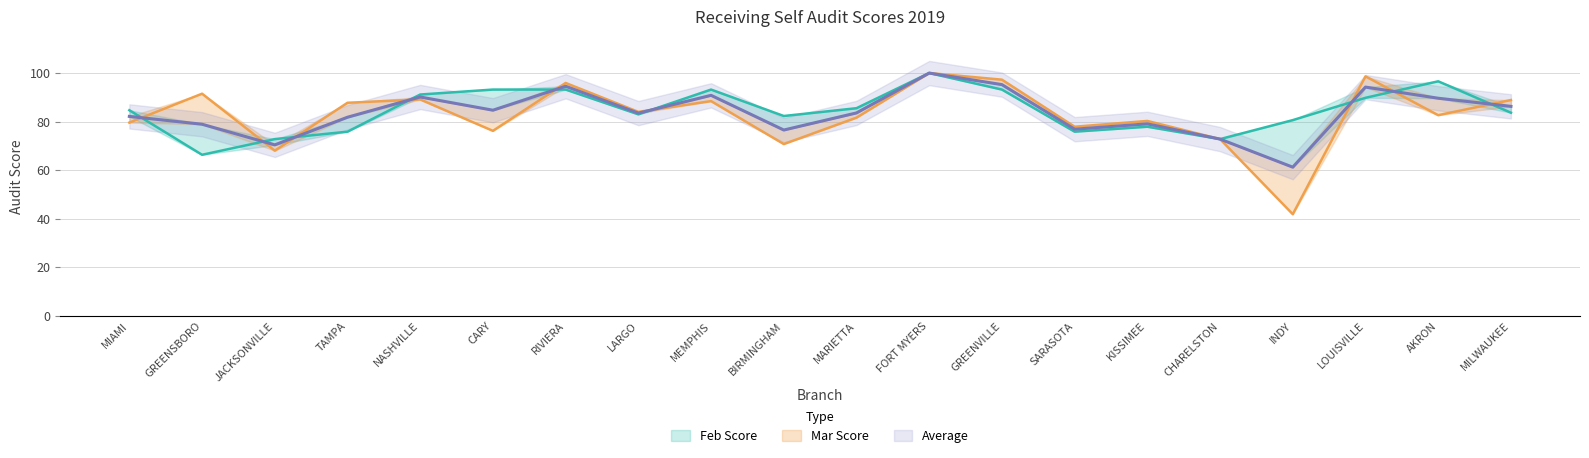

Which series ends up on top after the final intersection of Average and Feb Score?

Average